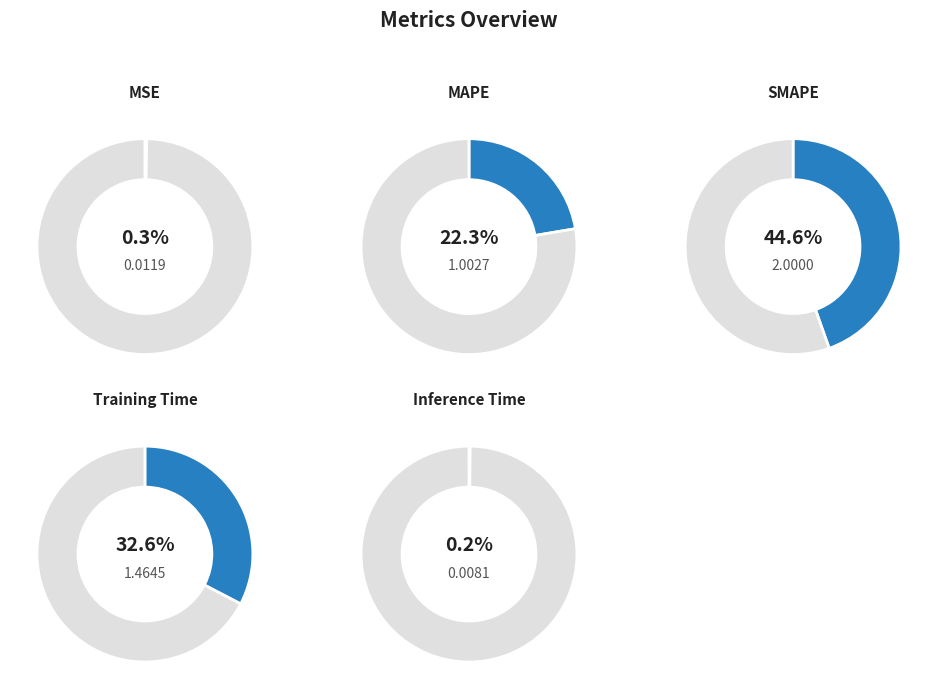

How many slices are in this pie chart?

5